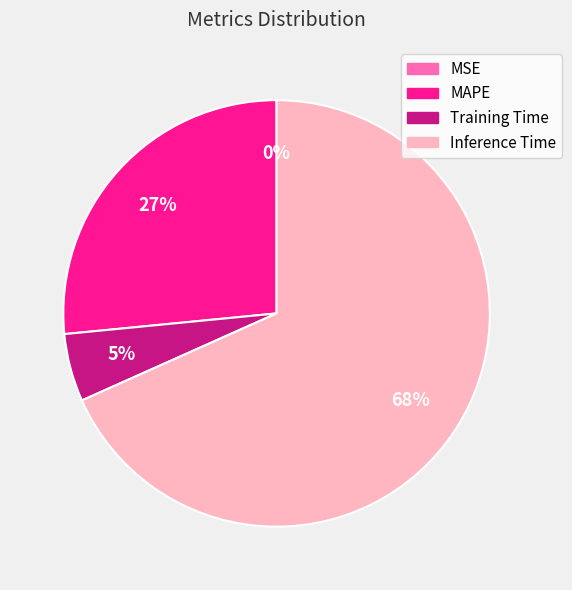

Is there any slice that represents more than half of the pie?

Yes